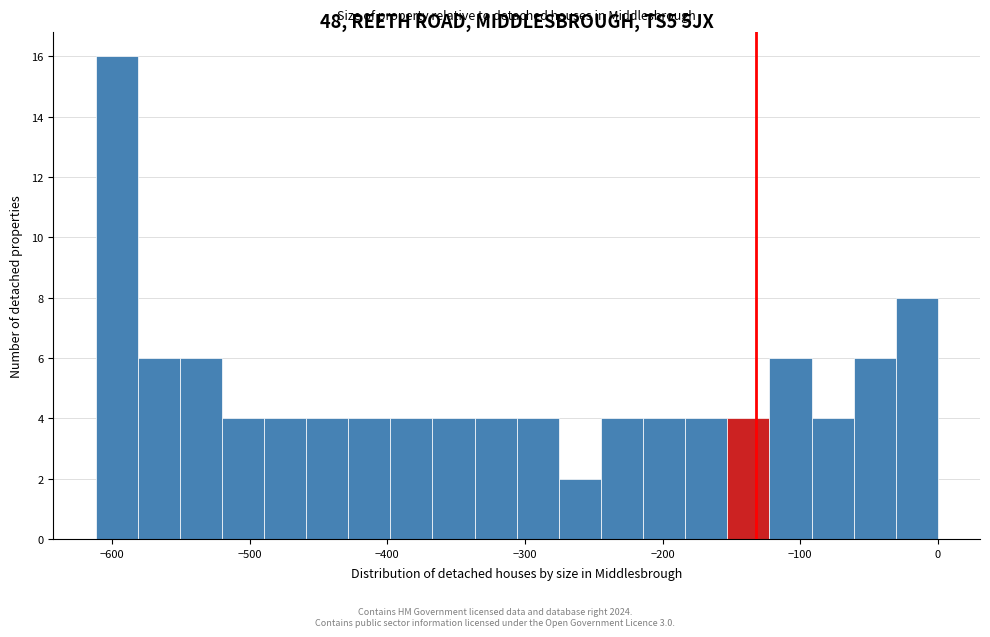

Around what value on the x-axis is the tallest bar? Give the approximate position of its centre, as read against the axis.

-600